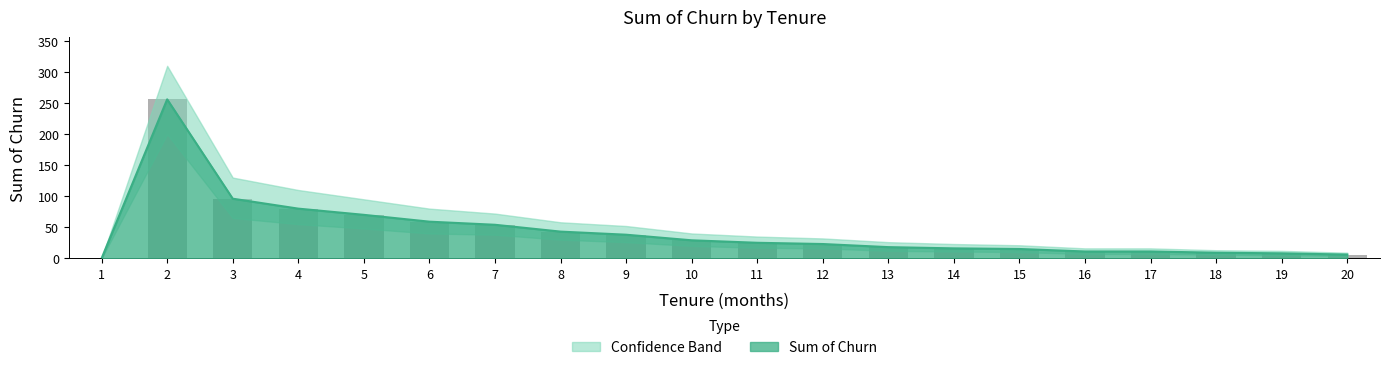

Does the chart contain any negative values?

No